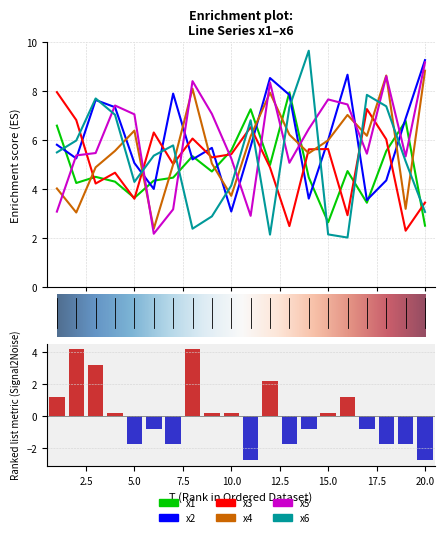

What is the minimum value for x2?

3.1